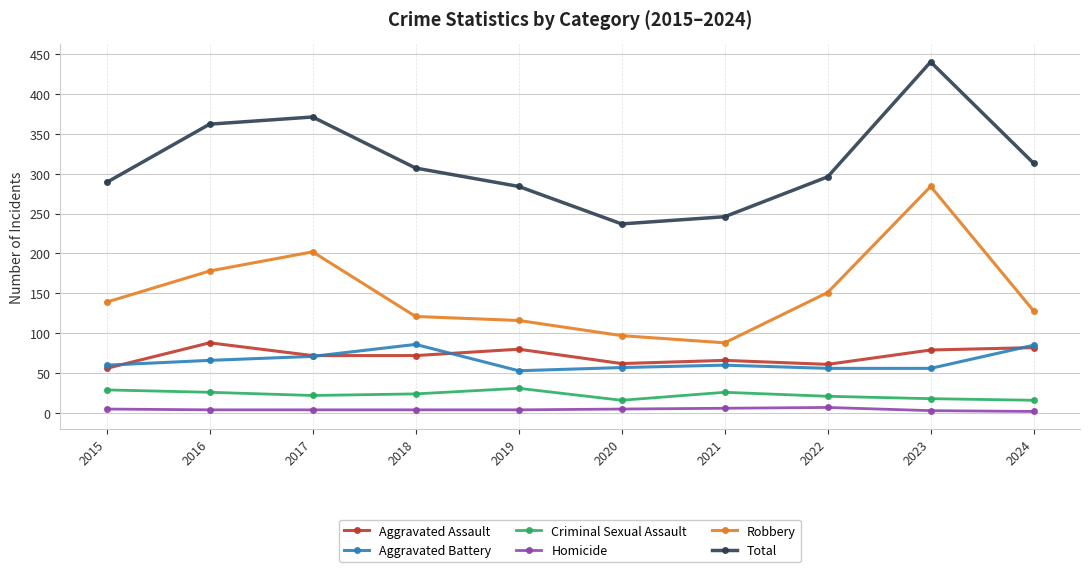

Does the chart display data point markers on the line(s)?

Yes